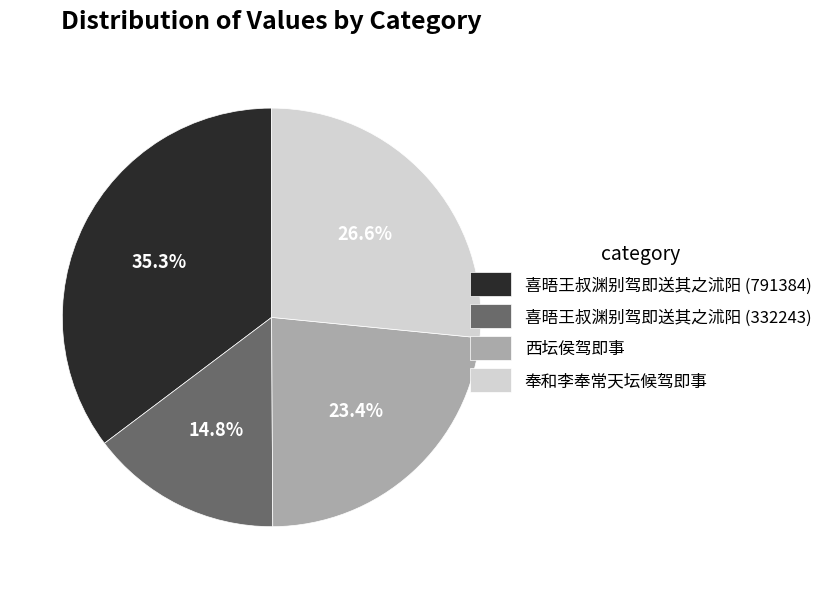

Between 奉和李奉常天坛候驾即事 and 喜晤王叔渊别驾即送其之沭阳 (791384), which is larger?

喜晤王叔渊别驾即送其之沭阳 (791384)